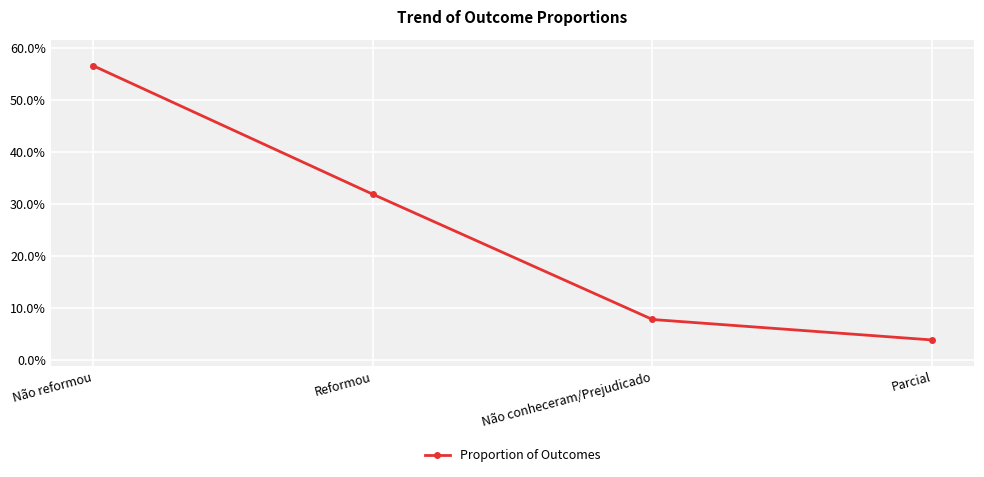

At which label is the value closest to 30?

Reformou